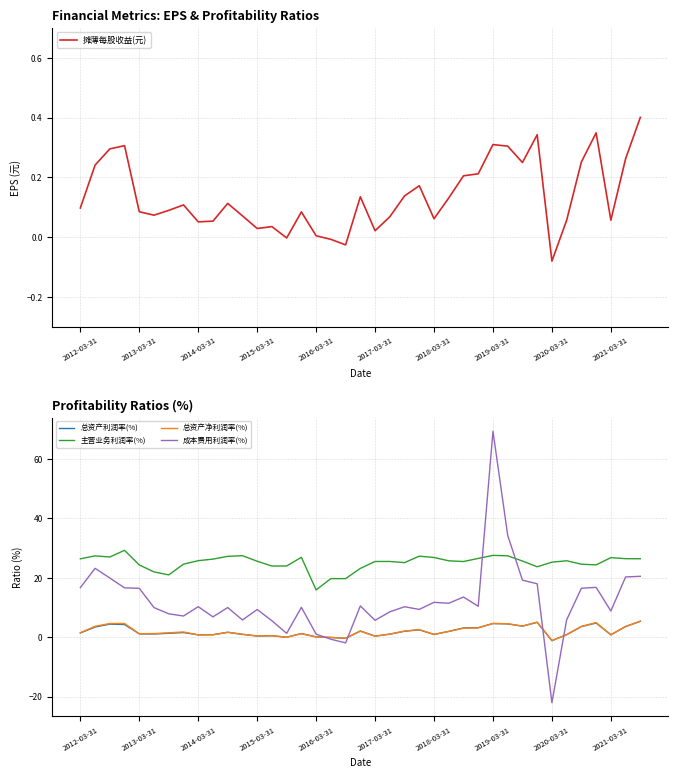

Where does the 总资产利润率(%) series first go above 1?

2012-03-31